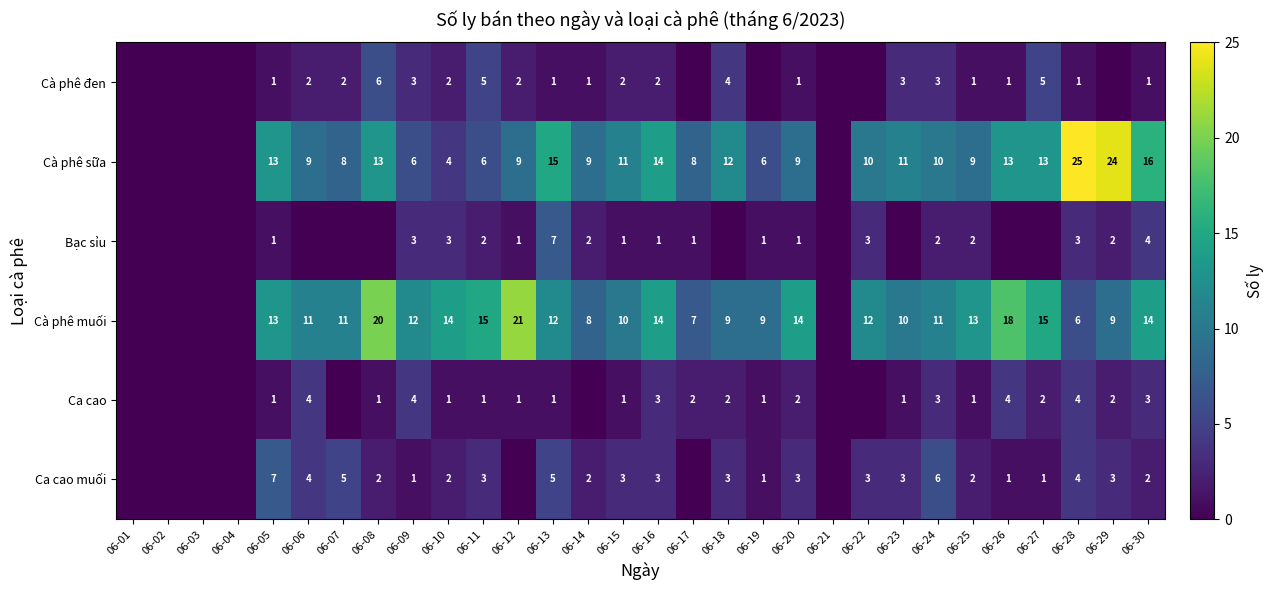

True or false: Ca cao has a value of 4 at 06-26.

True